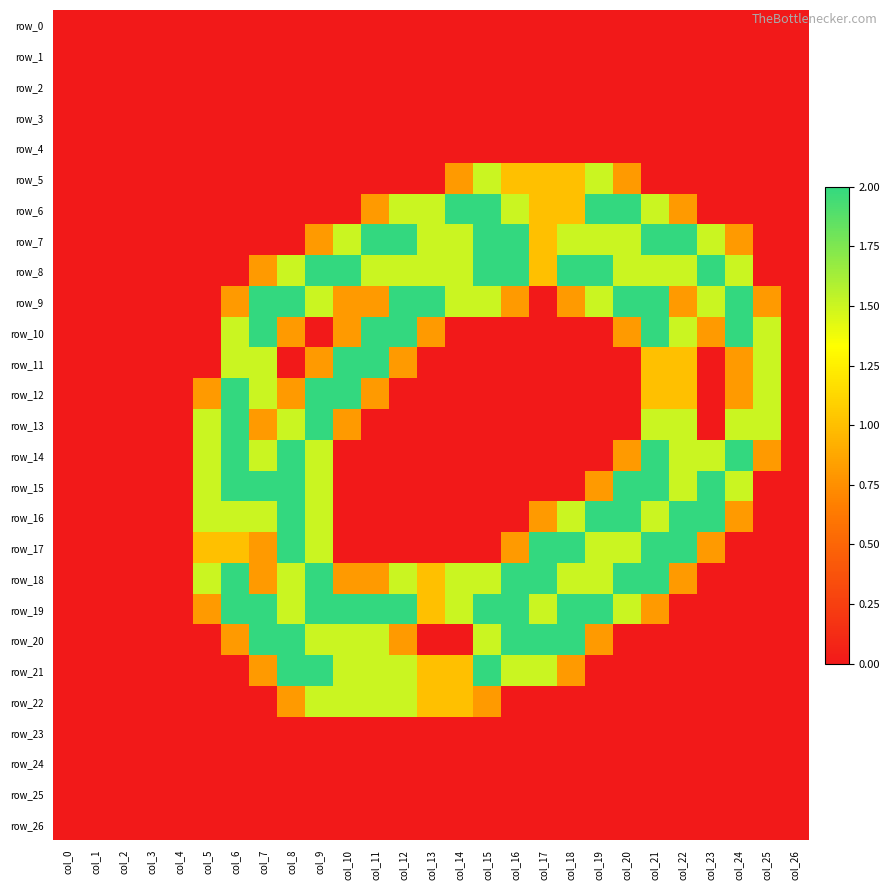

Reading left to right, what are all the values shown in this chart?

row_0: 0.0	0.0	0.0	0.0	0.0	0.0	0.0	0.0	0.0	0.0	0.0	0.0	0.0	0.0	0.0	0.0	0.0	0.0	0.0	0.0	0.0	0.0	0.0	0.0	0.0	0.0	0.0
row_1: 0.0	0.0	0.0	0.0	0.0	0.0	0.0	0.0	0.0	0.0	0.0	0.0	0.0	0.0	0.0	0.0	0.0	0.0	0.0	0.0	0.0	0.0	0.0	0.0	0.0	0.0	0.0
row_2: 0.0	0.0	0.0	0.0	0.0	0.0	0.0	0.0	0.0	0.0	0.0	0.0	0.0	0.0	0.0	0.0	0.0	0.0	0.0	0.0	0.0	0.0	0.0	0.0	0.0	0.0	0.0
row_3: 0.0	0.0	0.0	0.0	0.0	0.0	0.0	0.0	0.0	0.0	0.0	0.0	0.0	0.0	0.0	0.0	0.0	0.0	0.0	0.0	0.0	0.0	0.0	0.0	0.0	0.0	0.0
row_4: 0.0	0.0	0.0	0.0	0.0	0.0	0.0	0.0	0.0	0.0	0.0	0.0	0.0	0.0	0.0	0.0	0.0	0.0	0.0	0.0	0.0	0.0	0.0	0.0	0.0	0.0	0.0
row_5: 0.0	0.0	0.0	0.0	0.0	0.0	0.0	0.0	0.0	0.0	0.0	0.0	0.0	0.0	0.8	1.5	1.0	1.0	1.0	1.5	0.8	0.0	0.0	0.0	0.0	0.0	0.0
row_6: 0.0	0.0	0.0	0.0	0.0	0.0	0.0	0.0	0.0	0.0	0.0	0.8	1.5	1.5	2.0	2.0	1.5	1.0	1.0	2.0	2.0	1.5	0.8	0.0	0.0	0.0	0.0
row_7: 0.0	0.0	0.0	0.0	0.0	0.0	0.0	0.0	0.0	0.8	1.5	2.0	2.0	1.5	1.5	2.0	2.0	1.0	1.5	1.5	1.5	2.0	2.0	1.5	0.8	0.0	0.0
row_8: 0.0	0.0	0.0	0.0	0.0	0.0	0.0	0.8	1.5	2.0	2.0	1.5	1.5	1.5	1.5	2.0	2.0	1.0	2.0	2.0	1.5	1.5	1.5	2.0	1.5	0.0	0.0
row_9: 0.0	0.0	0.0	0.0	0.0	0.0	0.8	2.0	2.0	1.5	0.8	0.8	2.0	2.0	1.5	1.5	0.8	0.0	0.8	1.5	2.0	2.0	0.8	1.5	2.0	0.8	0.0
row_10: 0.0	0.0	0.0	0.0	0.0	0.0	1.5	2.0	0.8	0.0	0.8	2.0	2.0	0.8	0.0	0.0	0.0	0.0	0.0	0.0	0.8	2.0	1.5	0.8	2.0	1.5	0.0
row_11: 0.0	0.0	0.0	0.0	0.0	0.0	1.5	1.5	0.0	0.8	2.0	2.0	0.8	0.0	0.0	0.0	0.0	0.0	0.0	0.0	0.0	1.0	1.0	0.0	0.8	1.5	0.0
row_12: 0.0	0.0	0.0	0.0	0.0	0.8	2.0	1.5	0.8	2.0	2.0	0.8	0.0	0.0	0.0	0.0	0.0	0.0	0.0	0.0	0.0	1.0	1.0	0.0	0.8	1.5	0.0
row_13: 0.0	0.0	0.0	0.0	0.0	1.5	2.0	0.8	1.5	2.0	0.8	0.0	0.0	0.0	0.0	0.0	0.0	0.0	0.0	0.0	0.0	1.5	1.5	0.0	1.5	1.5	0.0
row_14: 0.0	0.0	0.0	0.0	0.0	1.5	2.0	1.5	2.0	1.5	0.0	0.0	0.0	0.0	0.0	0.0	0.0	0.0	0.0	0.0	0.8	2.0	1.5	1.5	2.0	0.8	0.0
row_15: 0.0	0.0	0.0	0.0	0.0	1.5	2.0	2.0	2.0	1.5	0.0	0.0	0.0	0.0	0.0	0.0	0.0	0.0	0.0	0.8	2.0	2.0	1.5	2.0	1.5	0.0	0.0
row_16: 0.0	0.0	0.0	0.0	0.0	1.5	1.5	1.5	2.0	1.5	0.0	0.0	0.0	0.0	0.0	0.0	0.0	0.8	1.5	2.0	2.0	1.5	2.0	2.0	0.8	0.0	0.0
row_17: 0.0	0.0	0.0	0.0	0.0	1.0	1.0	0.8	2.0	1.5	0.0	0.0	0.0	0.0	0.0	0.0	0.8	2.0	2.0	1.5	1.5	2.0	2.0	0.8	0.0	0.0	0.0
row_18: 0.0	0.0	0.0	0.0	0.0	1.5	2.0	0.8	1.5	2.0	0.8	0.8	1.5	1.0	1.5	1.5	2.0	2.0	1.5	1.5	2.0	2.0	0.8	0.0	0.0	0.0	0.0
row_19: 0.0	0.0	0.0	0.0	0.0	0.8	2.0	2.0	1.5	2.0	2.0	2.0	2.0	1.0	1.5	2.0	2.0	1.5	2.0	2.0	1.5	0.8	0.0	0.0	0.0	0.0	0.0
row_20: 0.0	0.0	0.0	0.0	0.0	0.0	0.8	2.0	2.0	1.5	1.5	1.5	0.8	0.0	0.0	1.5	2.0	2.0	2.0	0.8	0.0	0.0	0.0	0.0	0.0	0.0	0.0
row_21: 0.0	0.0	0.0	0.0	0.0	0.0	0.0	0.8	2.0	2.0	1.5	1.5	1.5	1.0	1.0	2.0	1.5	1.5	0.8	0.0	0.0	0.0	0.0	0.0	0.0	0.0	0.0
row_22: 0.0	0.0	0.0	0.0	0.0	0.0	0.0	0.0	0.8	1.5	1.5	1.5	1.5	1.0	1.0	0.8	0.0	0.0	0.0	0.0	0.0	0.0	0.0	0.0	0.0	0.0	0.0
row_23: 0.0	0.0	0.0	0.0	0.0	0.0	0.0	0.0	0.0	0.0	0.0	0.0	0.0	0.0	0.0	0.0	0.0	0.0	0.0	0.0	0.0	0.0	0.0	0.0	0.0	0.0	0.0
row_24: 0.0	0.0	0.0	0.0	0.0	0.0	0.0	0.0	0.0	0.0	0.0	0.0	0.0	0.0	0.0	0.0	0.0	0.0	0.0	0.0	0.0	0.0	0.0	0.0	0.0	0.0	0.0
row_25: 0.0	0.0	0.0	0.0	0.0	0.0	0.0	0.0	0.0	0.0	0.0	0.0	0.0	0.0	0.0	0.0	0.0	0.0	0.0	0.0	0.0	0.0	0.0	0.0	0.0	0.0	0.0
row_26: 0.0	0.0	0.0	0.0	0.0	0.0	0.0	0.0	0.0	0.0	0.0	0.0	0.0	0.0	0.0	0.0	0.0	0.0	0.0	0.0	0.0	0.0	0.0	0.0	0.0	0.0	0.0